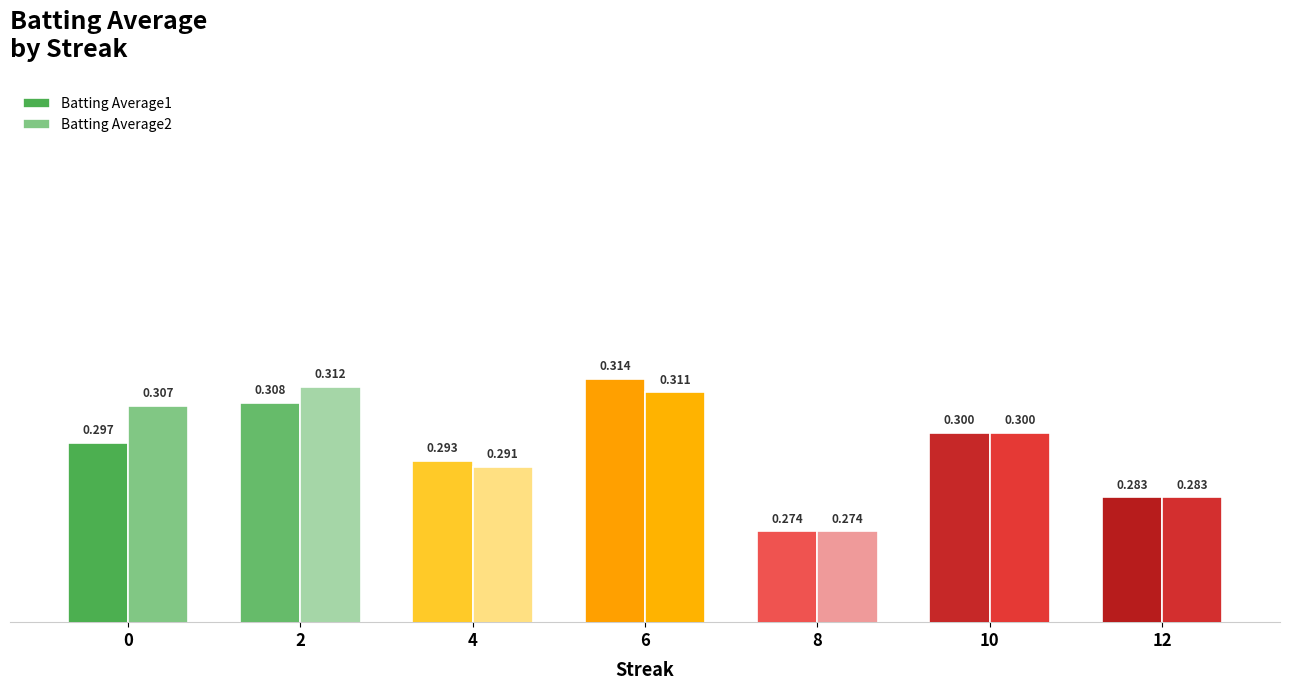

List the series in order of their peak value, highest first.

Batting Average1, Batting Average2